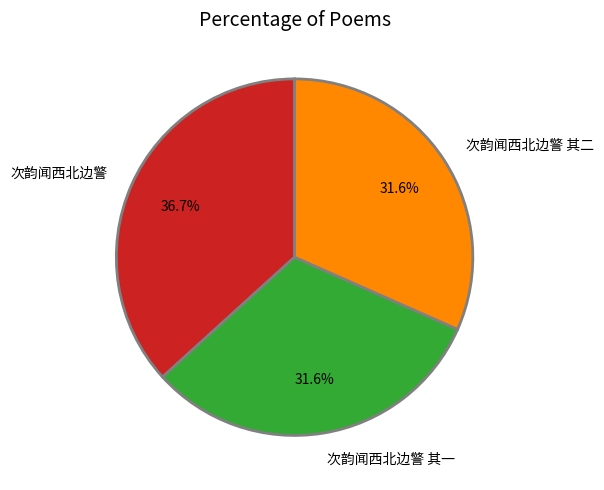

Is it true that 次韵闻西北边警 其一 is 32% of the pie?

True